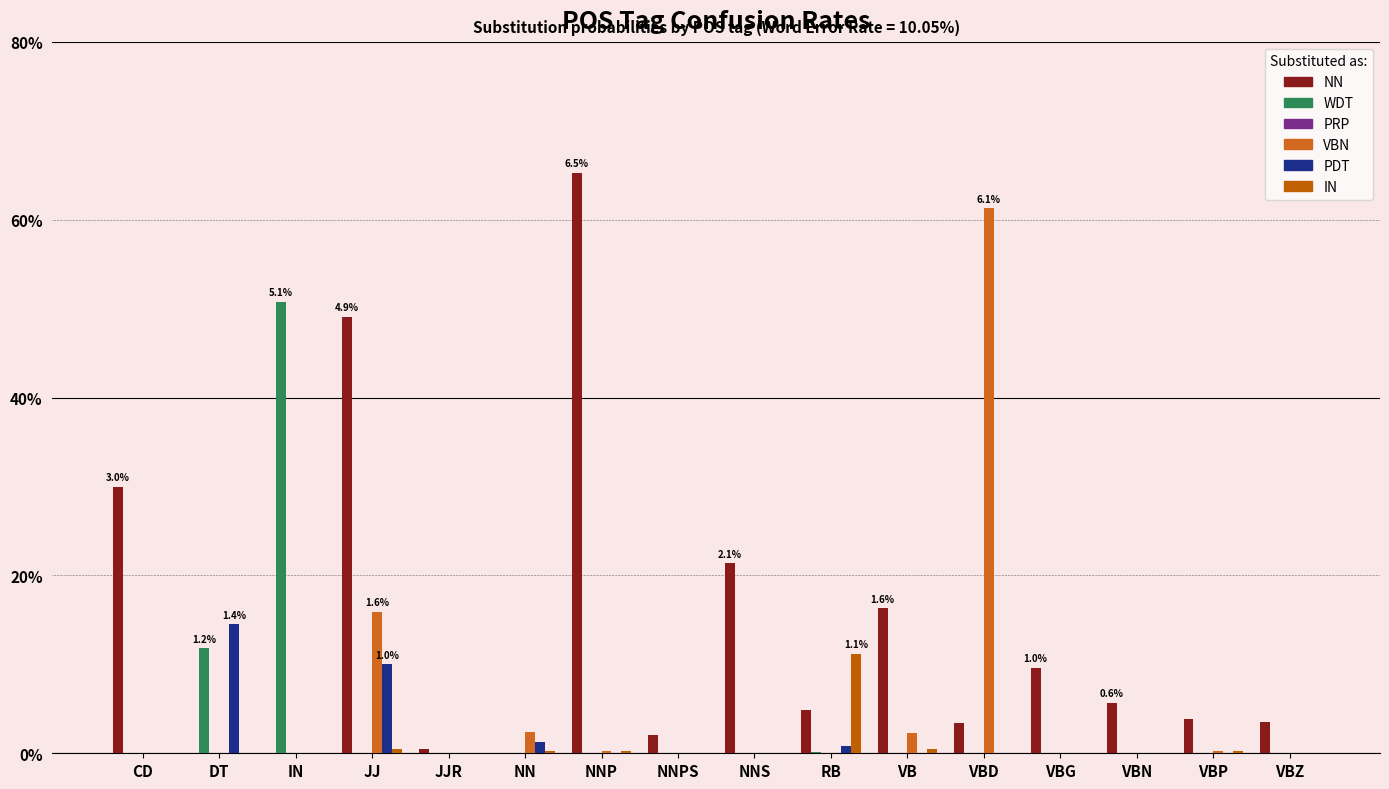

Does the chart contain stacked bars?

No